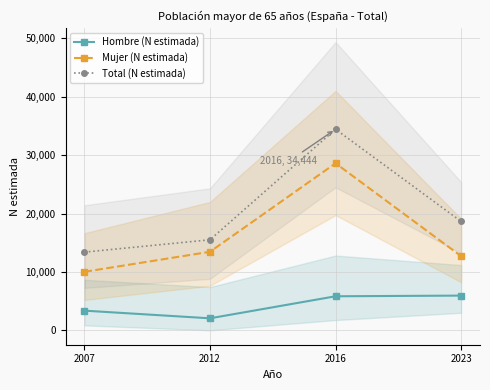

What are all the series names shown in the legend?

Hombre (N estimada), Mujer (N estimada), Total (N estimada)